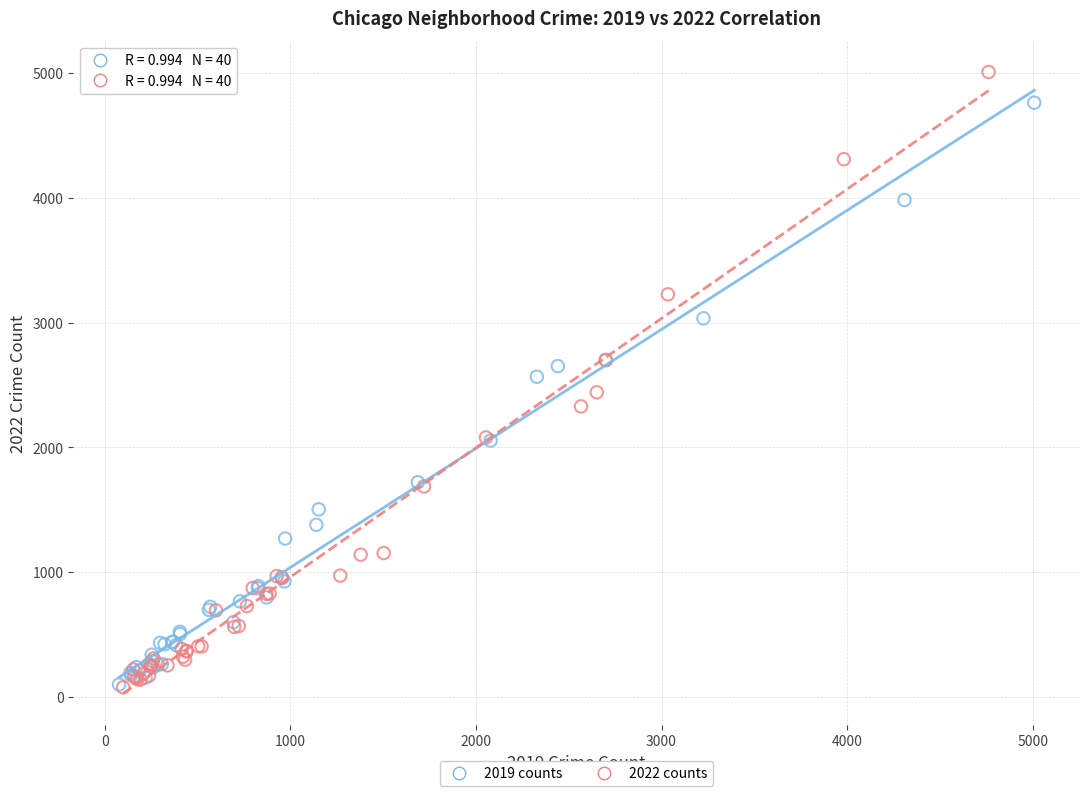

Which series contains the highest Y value?

2022 counts